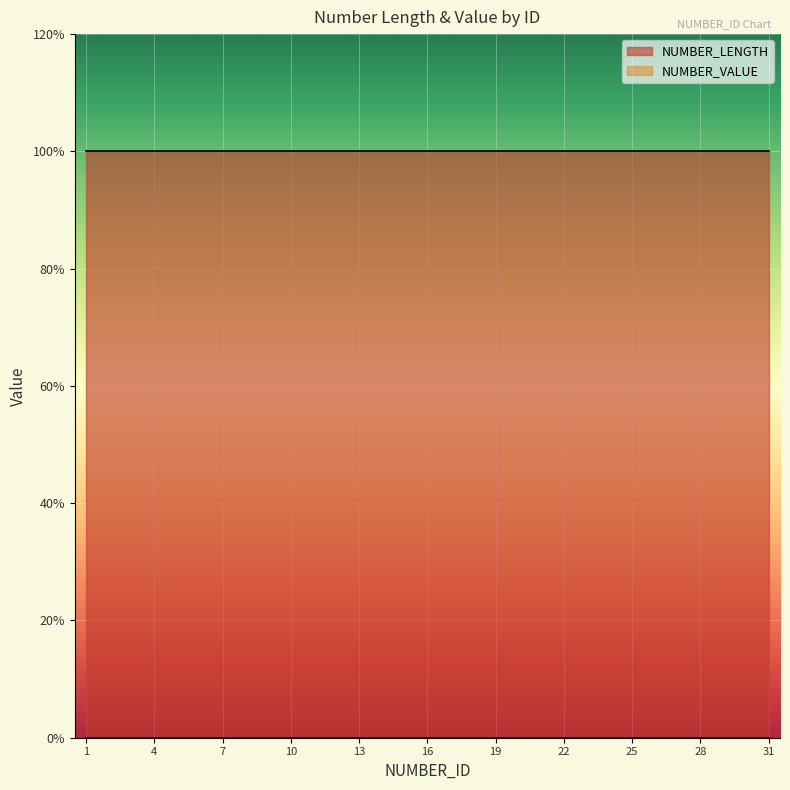

Which label corresponds to the smallest value in the chart?

1